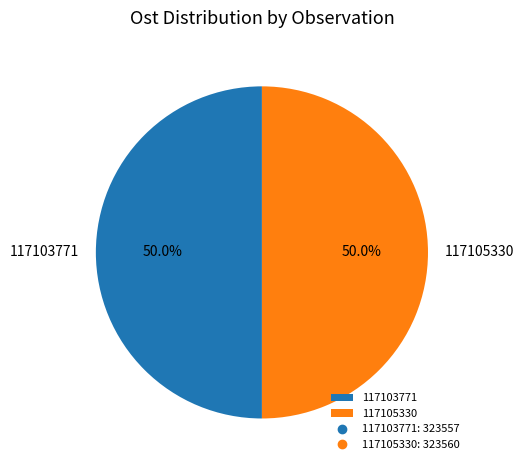

Count the number of slices in the pie.

2